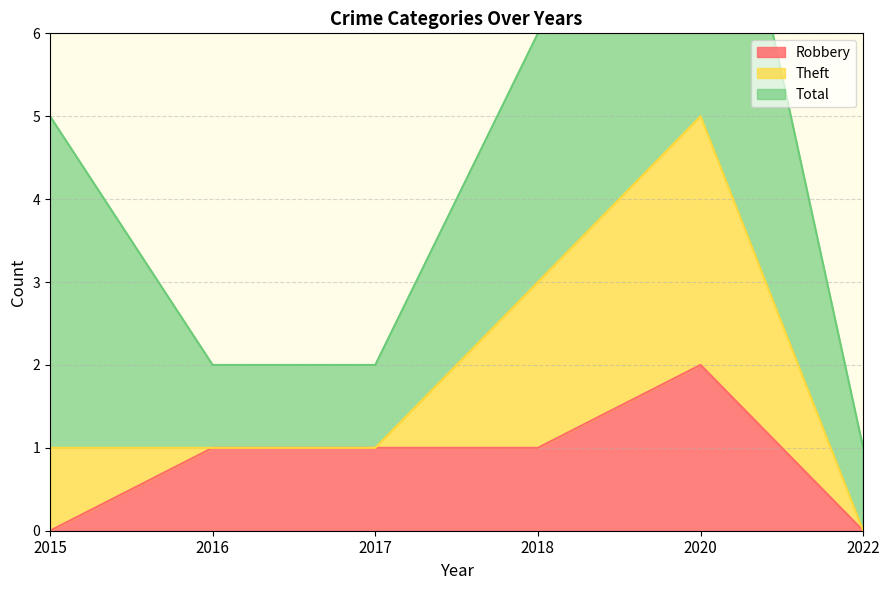

Is it true that Robbery equals 0 at 2022?

True